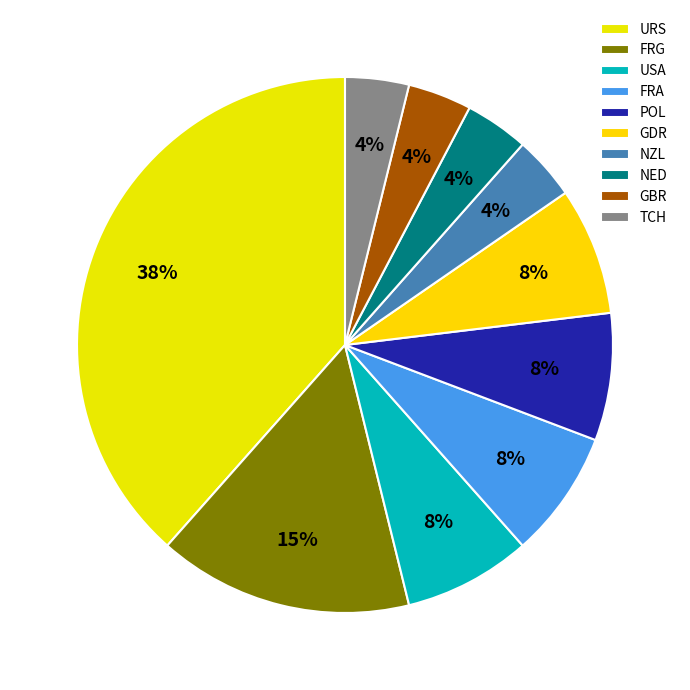

Count the number of slices in the pie.

10